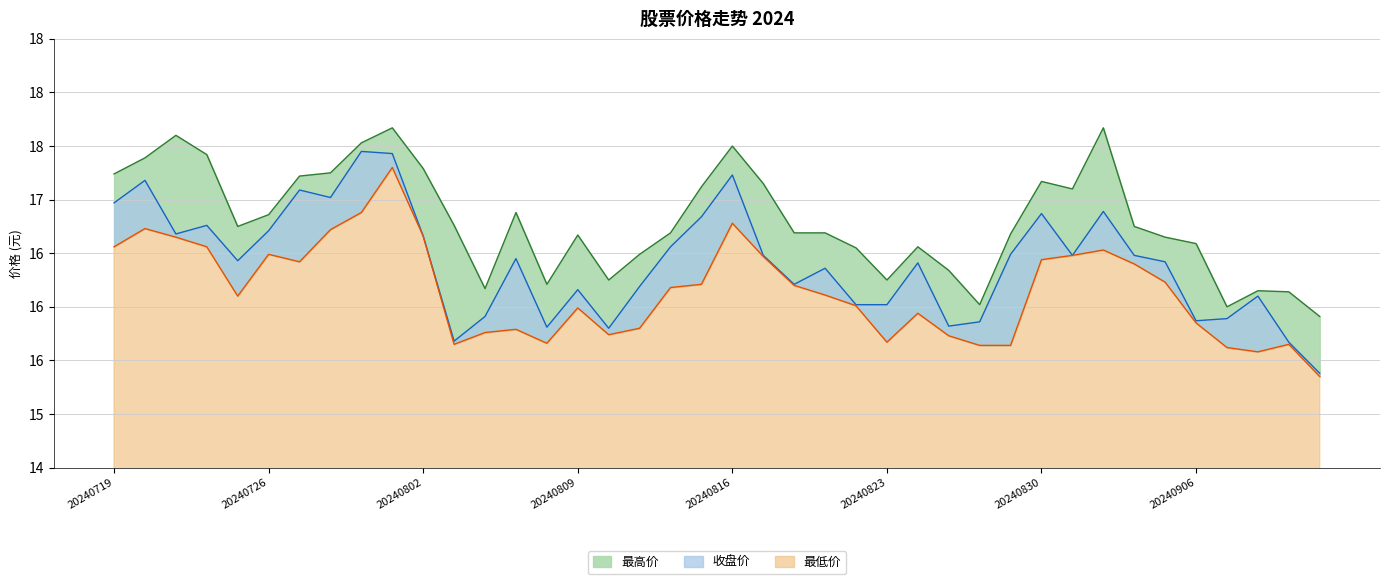

How many lines are shown in the chart?

3